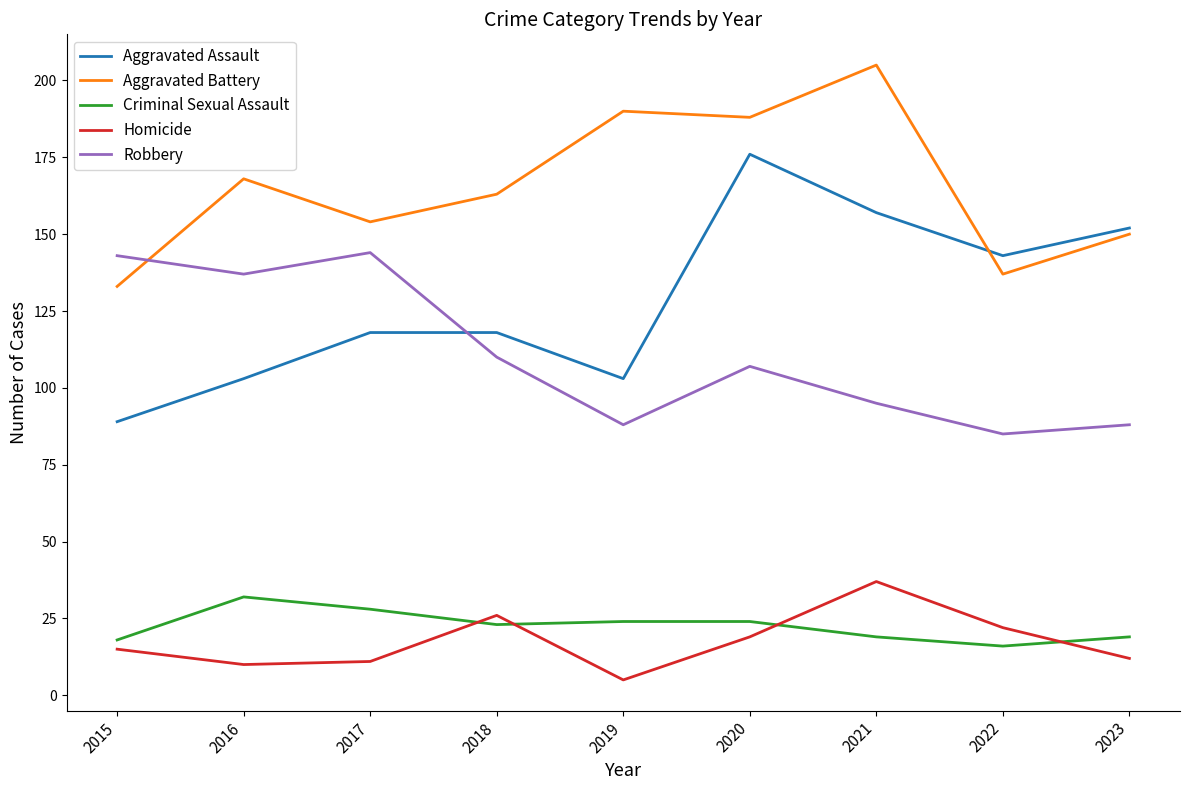

Which series has the widest spread of values?

Aggravated Assault